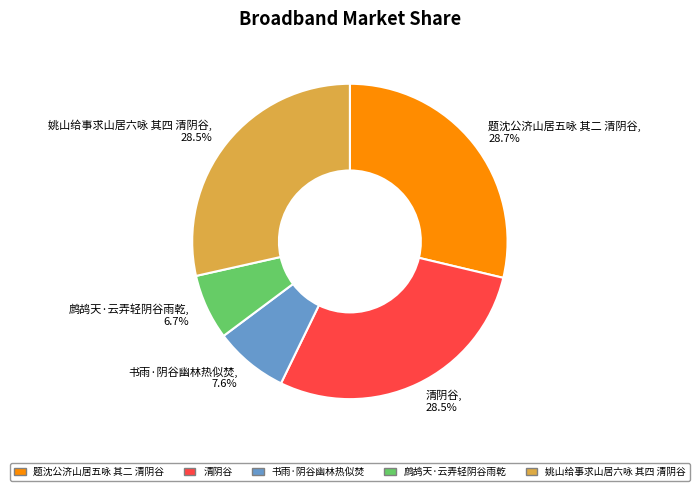

Approximately how many times larger is the value at 鹧鸪天·云弄轻阴谷雨乾, 6.7% compared to 书雨·阴谷幽林热似焚, 7.6%?

0.9